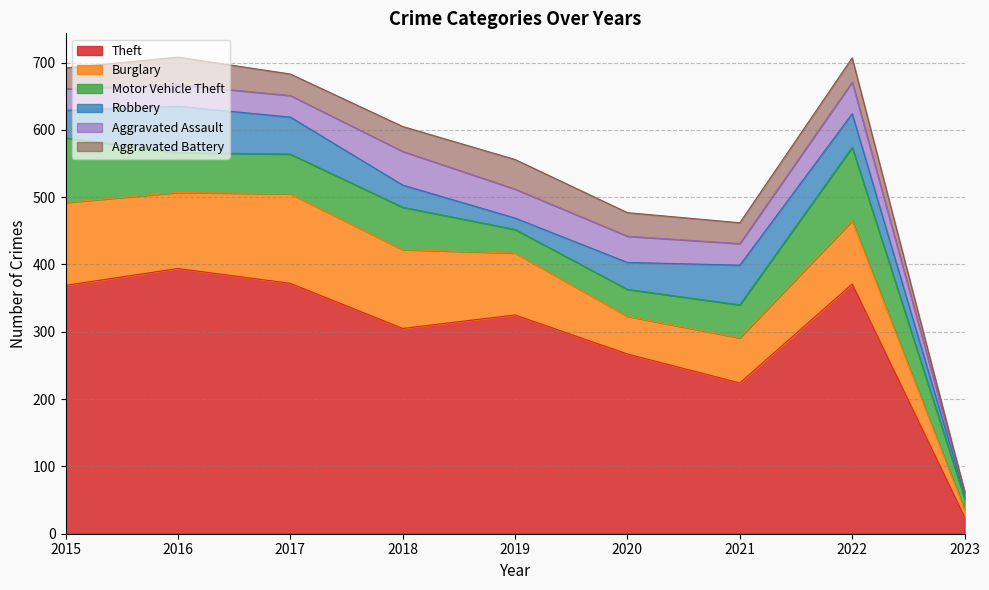

Does the chart have visible grid lines?

Yes